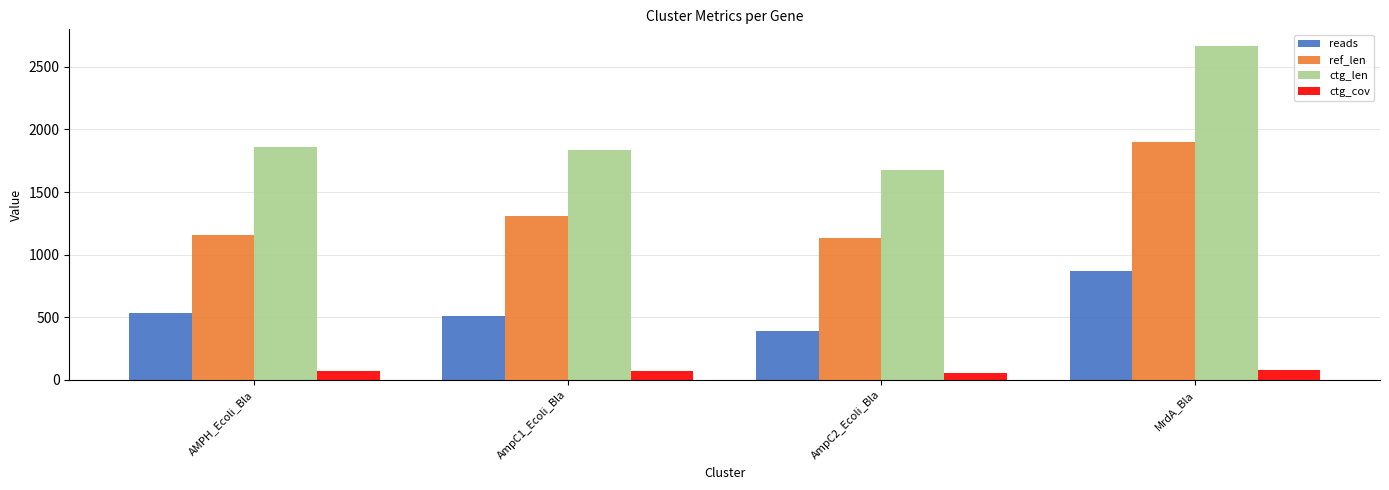

How many distinct data groups are displayed?

4